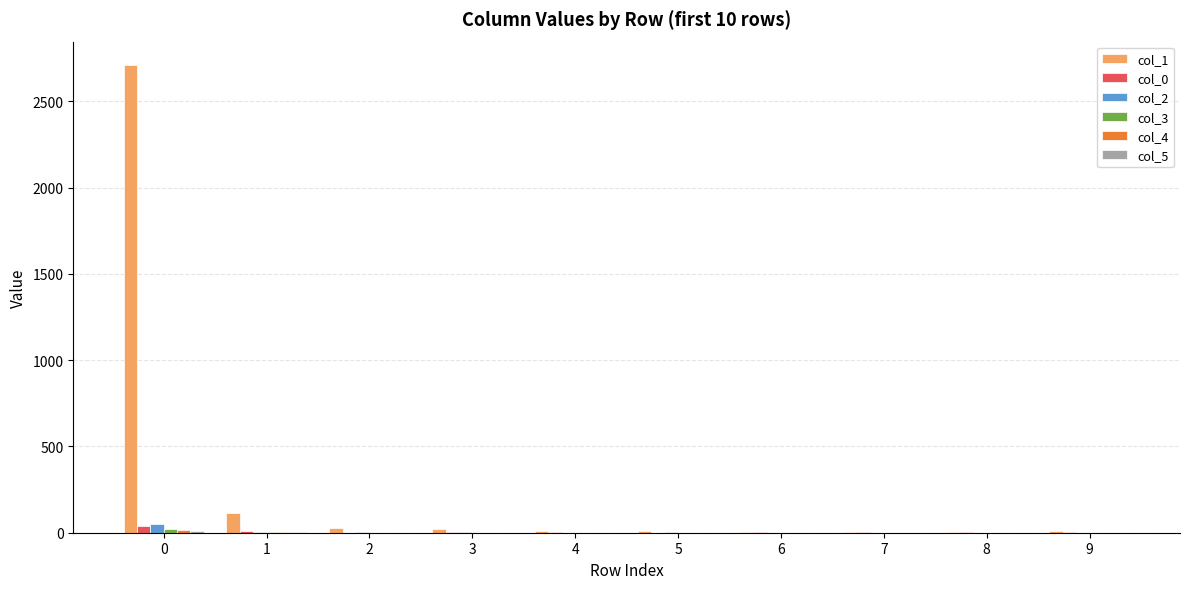

Is it true that col_0 equals 3 at 7?

True